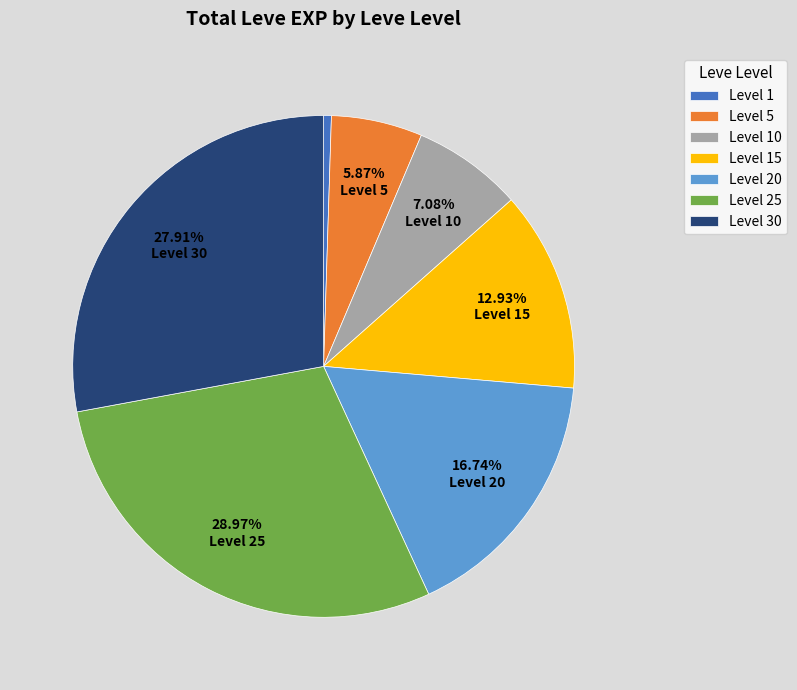

Is there any slice that represents more than half of the pie?

No